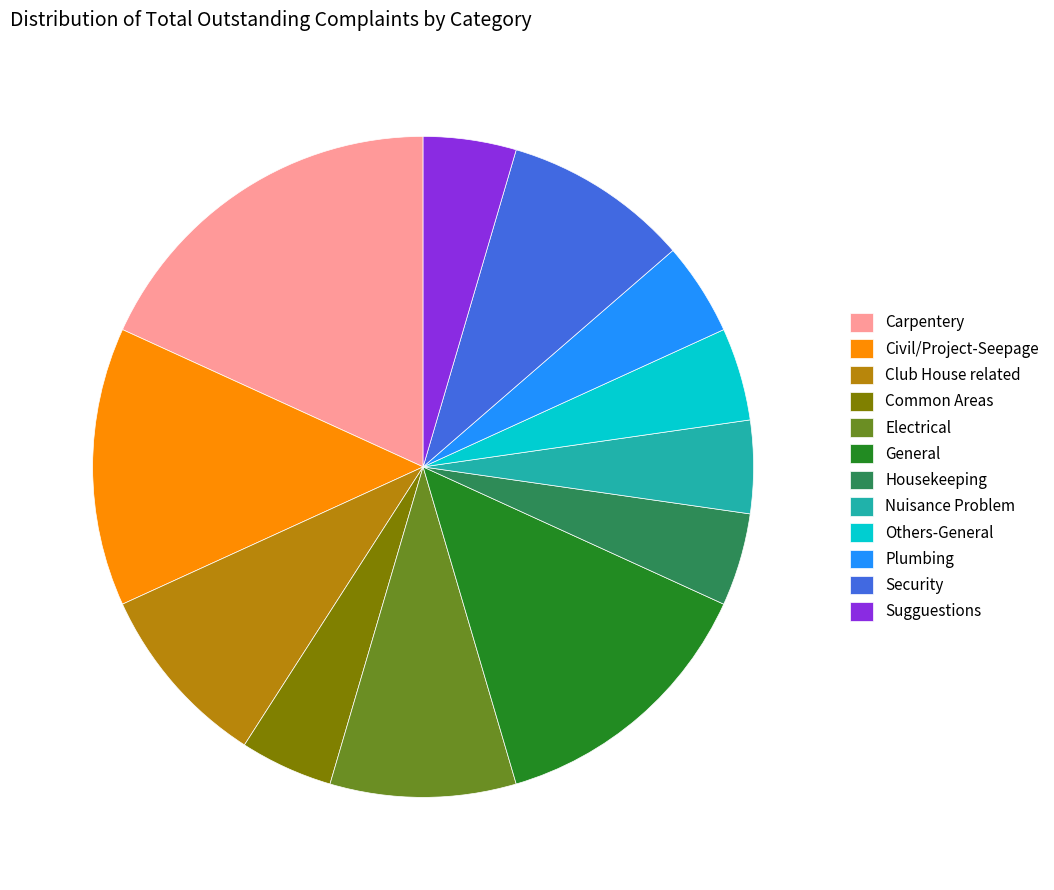

Is Nuisance Problem the majority of the pie?

No